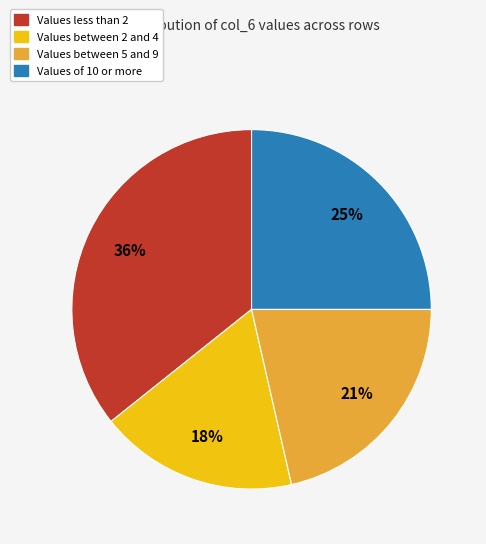

Do Values of 10 or more and Values between 2 and 4 together represent more than half of the pie?

No